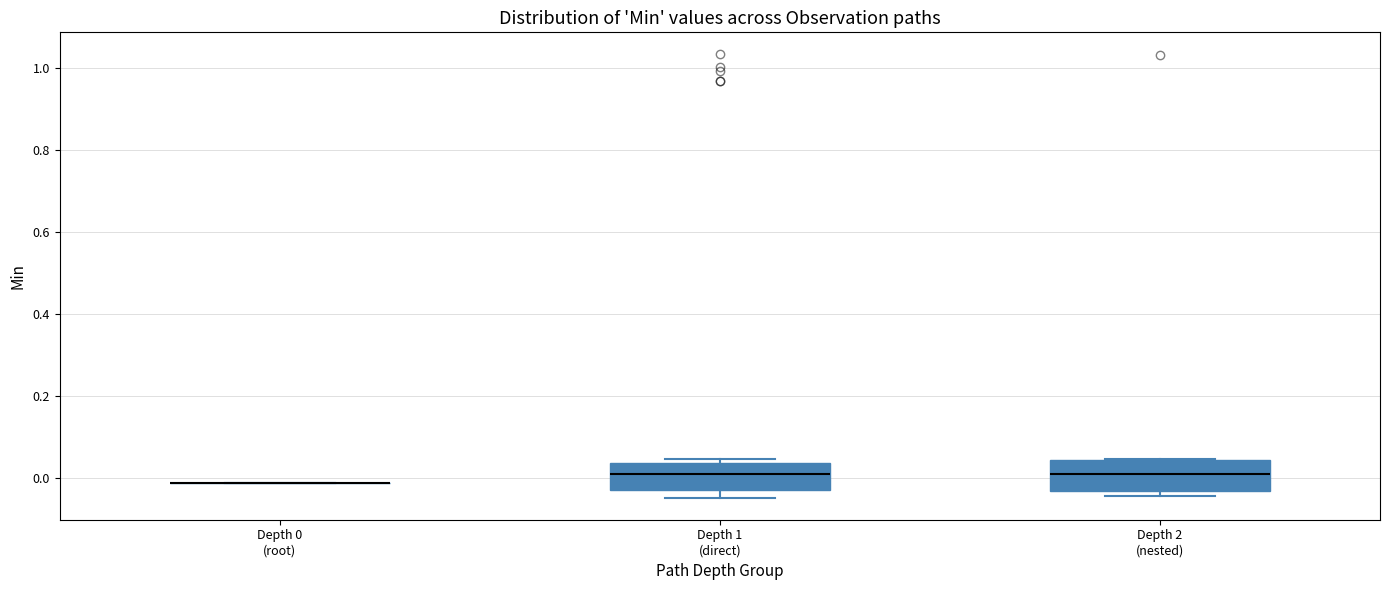

Reading left to right, transcribe this box plot: for each box, give where its median line is, the range the box spans, and where its two whiskers end, as read against the y-axis. The values are not printed on the chart, so give them approximately, as read against the axis.

Depth 0 (root): box collapsed to a line at -0.02, whiskers -0.02 to -0.02
Depth 1 (direct): median 0.00, box -0.02 to 0.04, whiskers -0.04 to 0.04 (just above the box's upper edge)
Depth 2 (nested): median 0.02, box -0.04 to 0.04, whiskers -0.04 (just below the box's lower edge) to 0.04